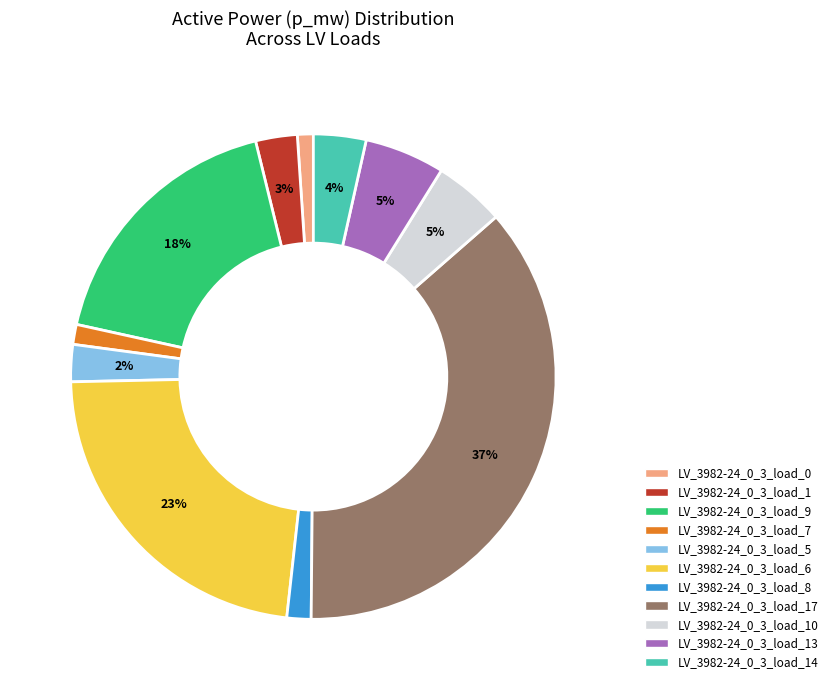

Is there a majority slice in this chart?

No